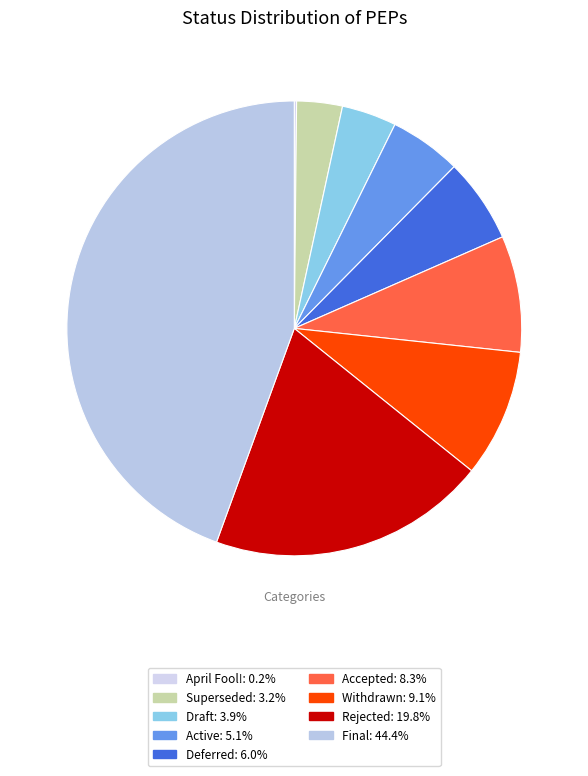

To the nearest percent, what percentage of the pie is Superseded?

3%